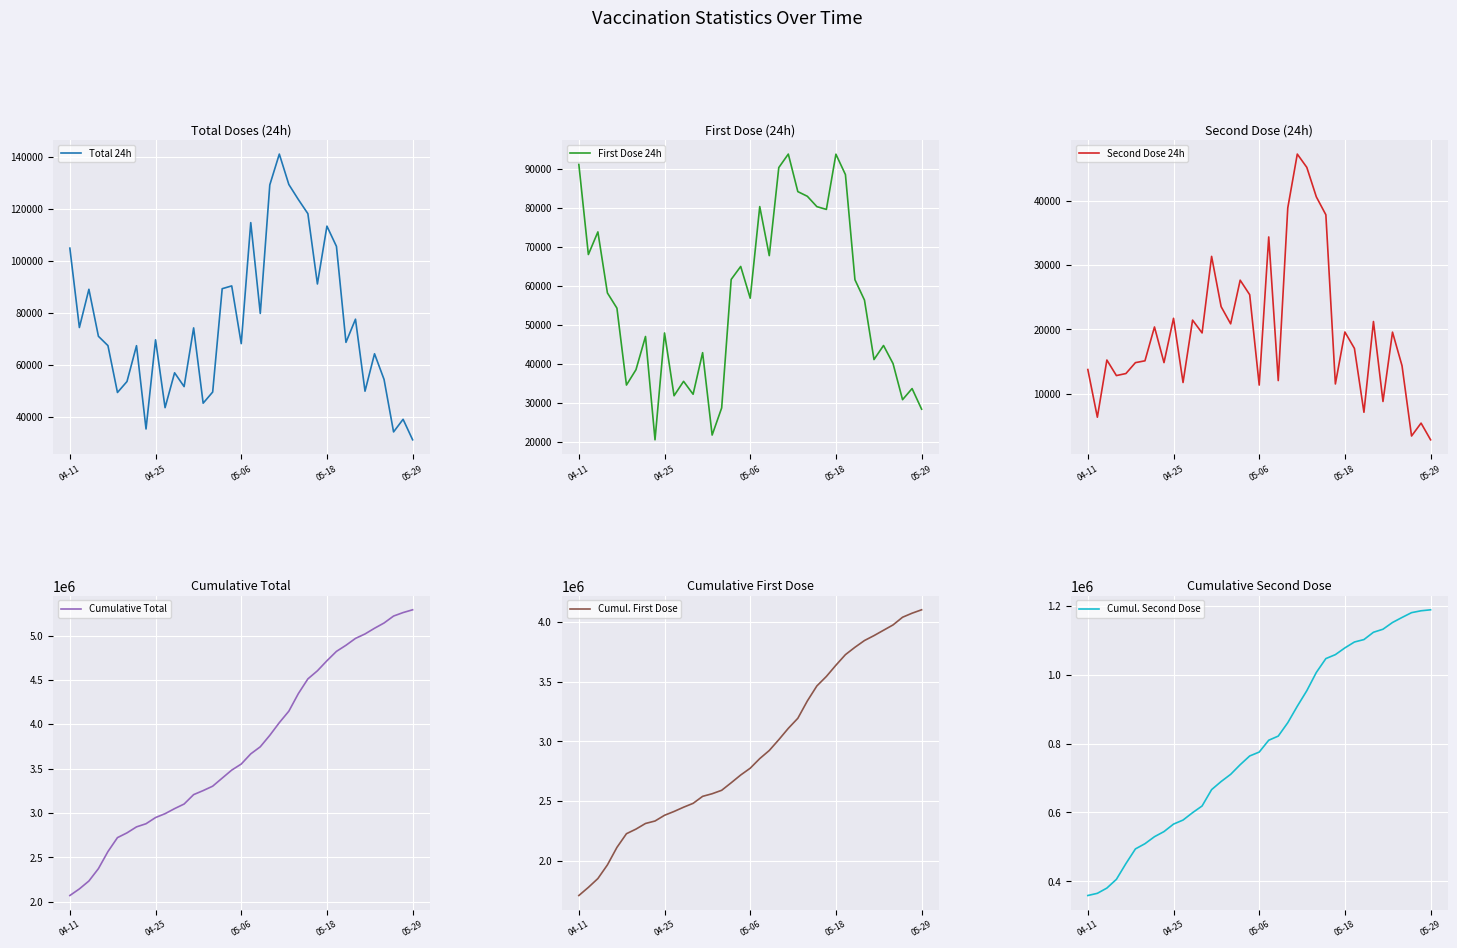

What is the spread (max minus min) of values at 16?

3365832